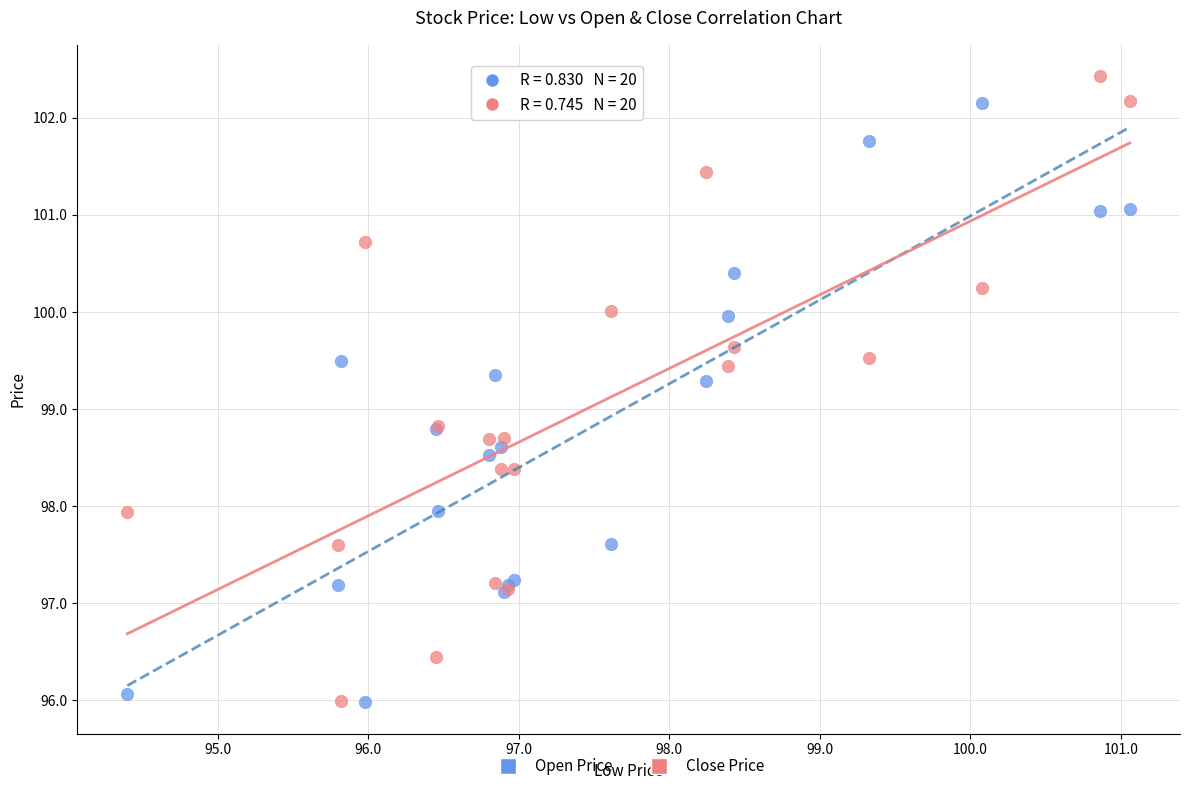

What are all the series names shown in the legend?

Open Price, Close Price